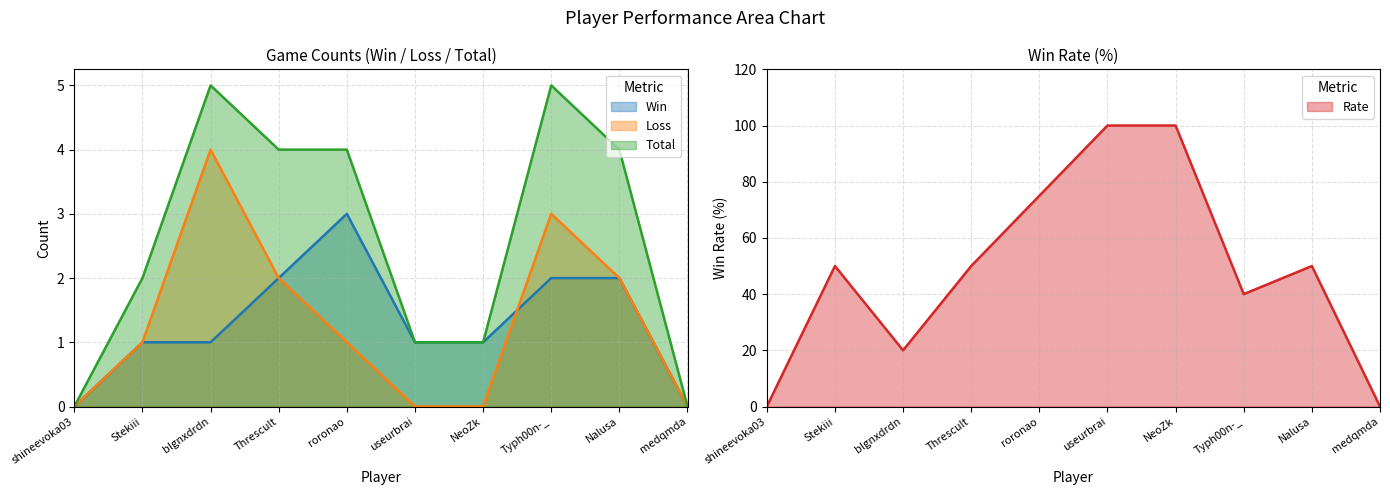

Reading left to right, what are all the values shown in this chart?

Win: 0	1	1	2	3	1	1	2	2	0
Loss: 0	1	4	2	1	0	0	3	2	0
Total: 0	2	5	4	4	1	1	5	4	0
Rate: 0	50	20	50	75	100	100	40	50	0